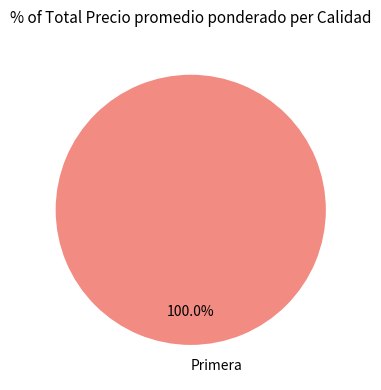

What is the majority slice?

Primera